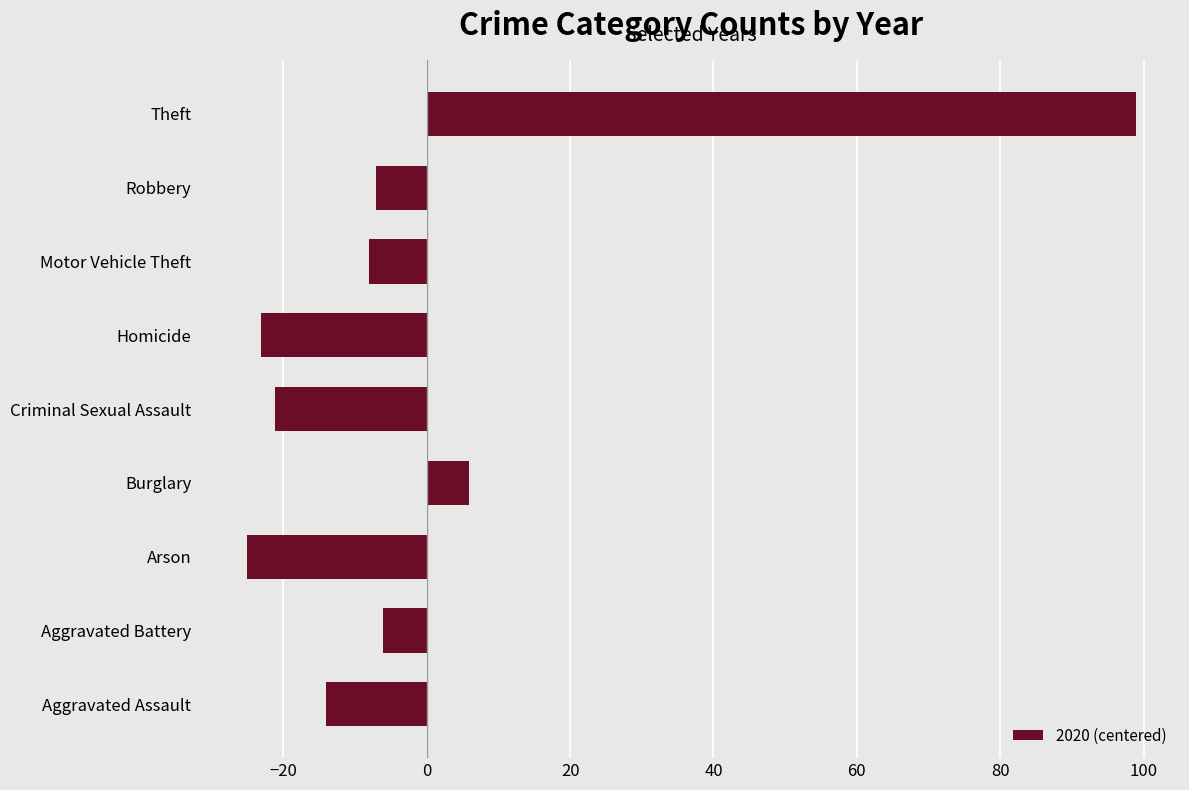

Which label corresponds to the largest value in the chart?

Theft